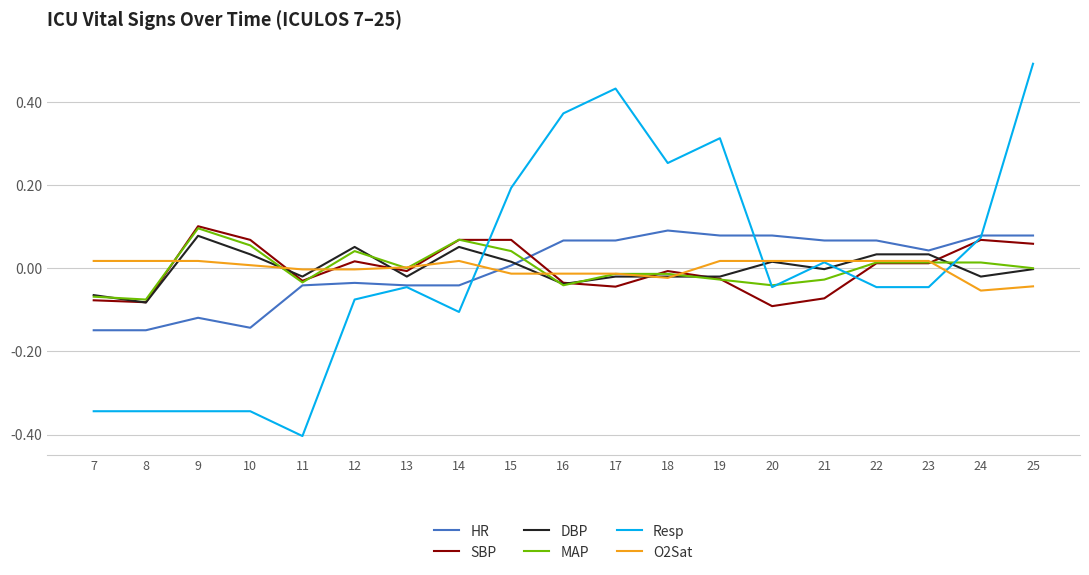

How many interior local valleys does the MAP series have?

5